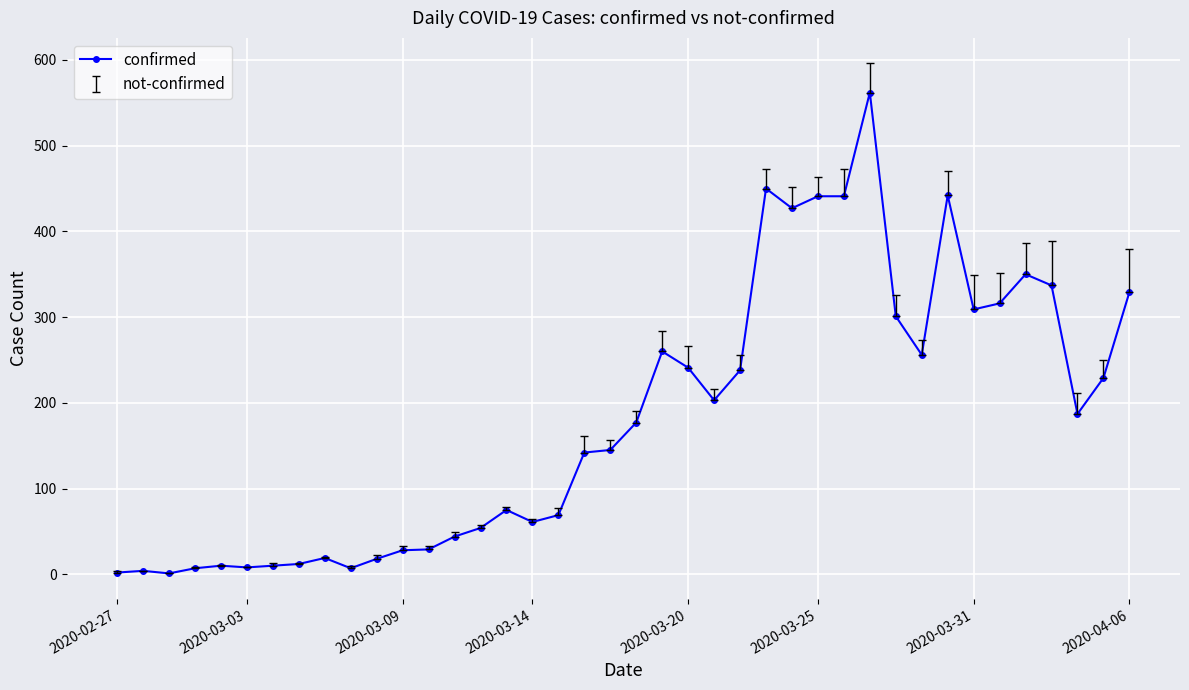

What is the maximum value shown in the chart?

562